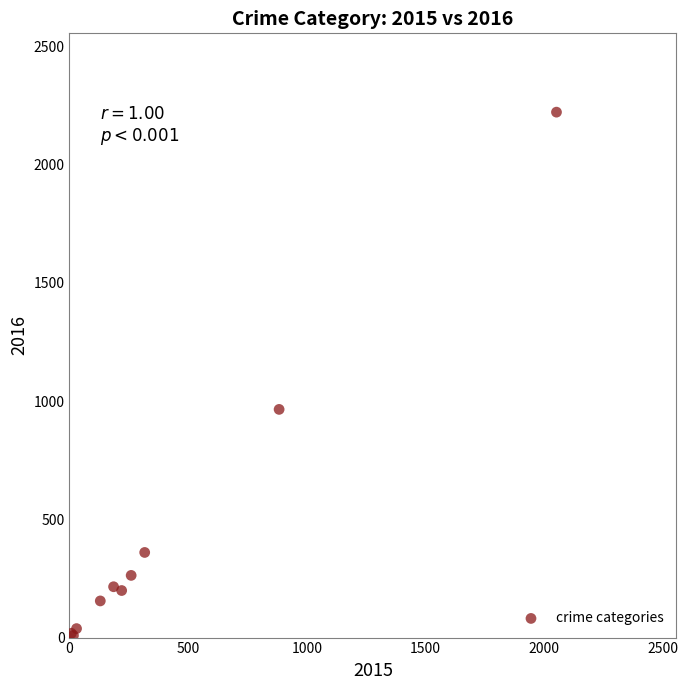

What Y value in the scatter plot is closest to 1115?

965